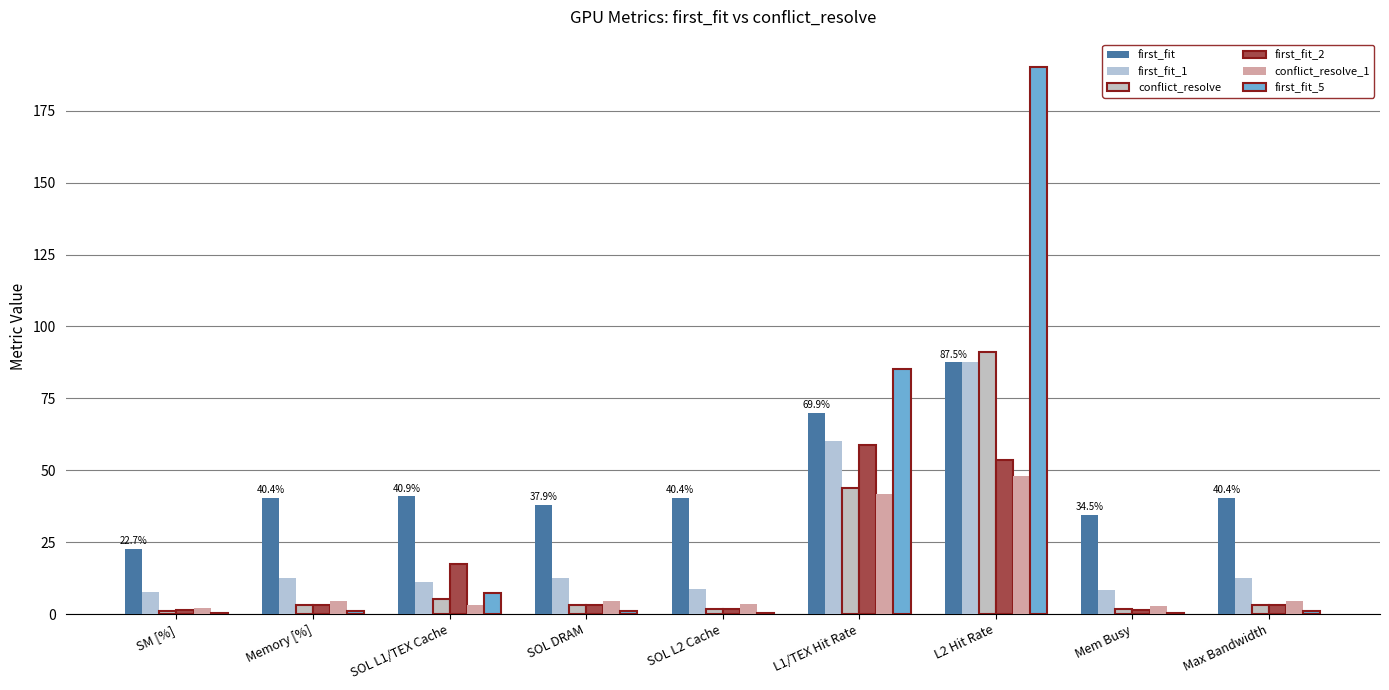

Rank the series at Memory [%] from highest to lowest value.

first_fit, first_fit_1, conflict_resolve_1, conflict_resolve, first_fit_2, first_fit_5